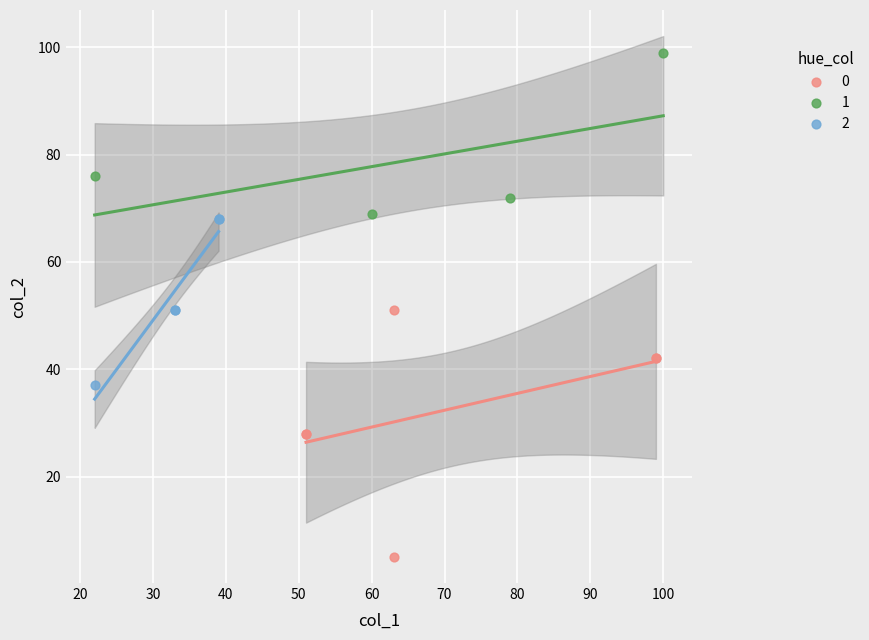

Which series contains the lowest Y value?

0